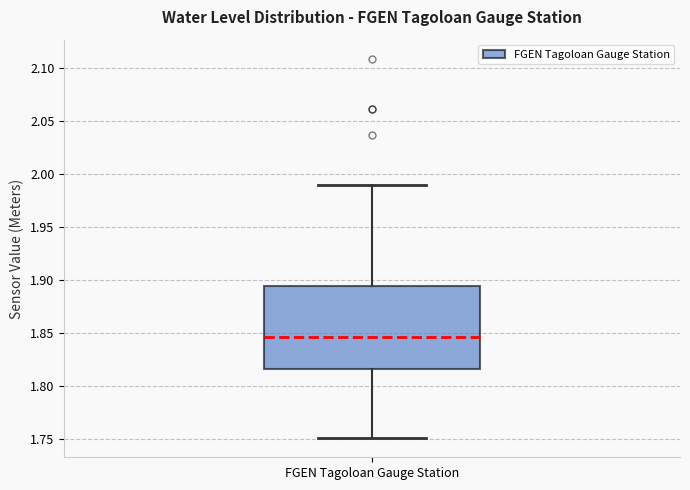

Transcribe this box plot: give where the median line is, the range the box spans, and where the two whiskers end, as read against the y-axis. The values are not printed on the chart, so give them approximately, as read against the axis.

median 1.845, box 1.815 to 1.895, whiskers 1.750 to 1.990